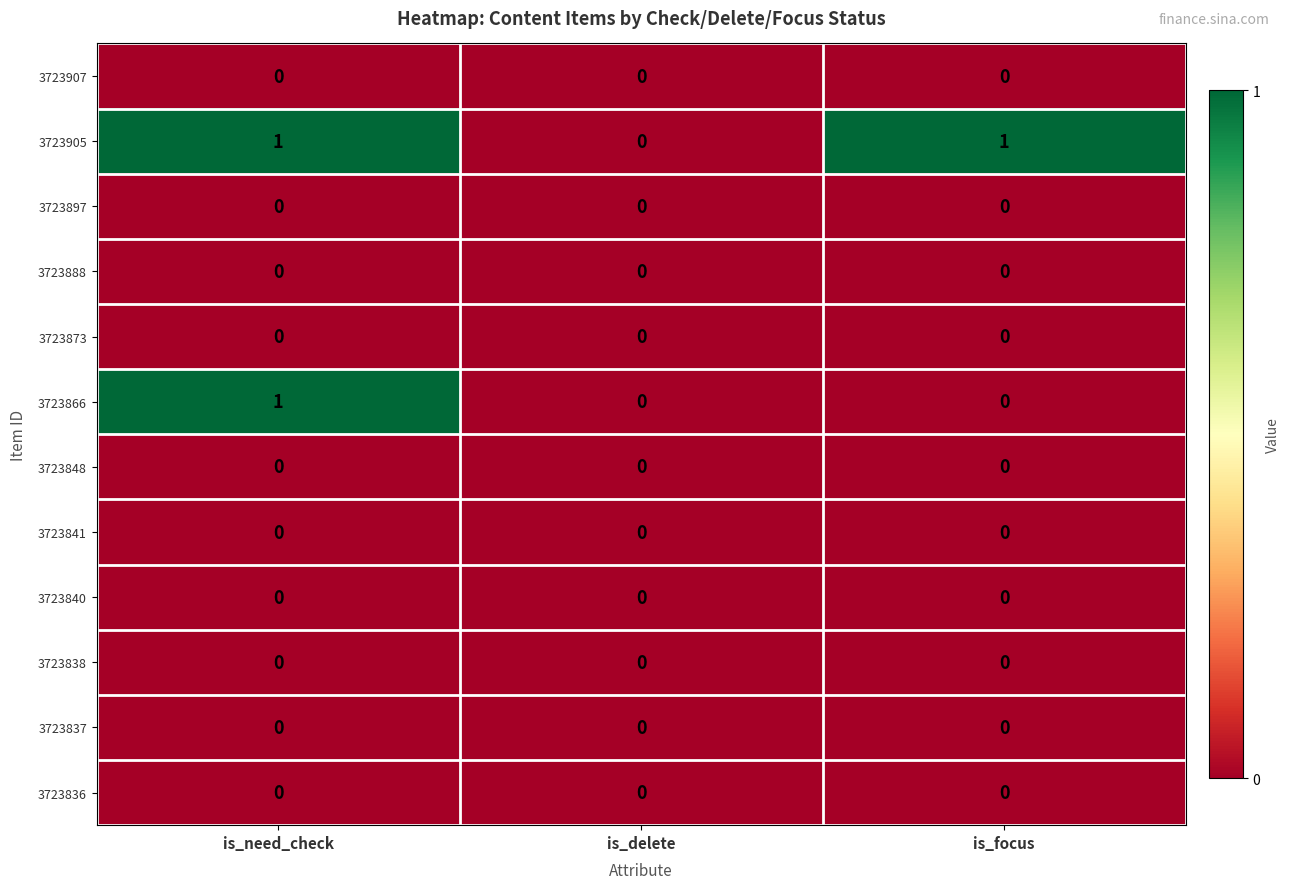

Is it true that 3723905 equals 0 at is_need_check?

False